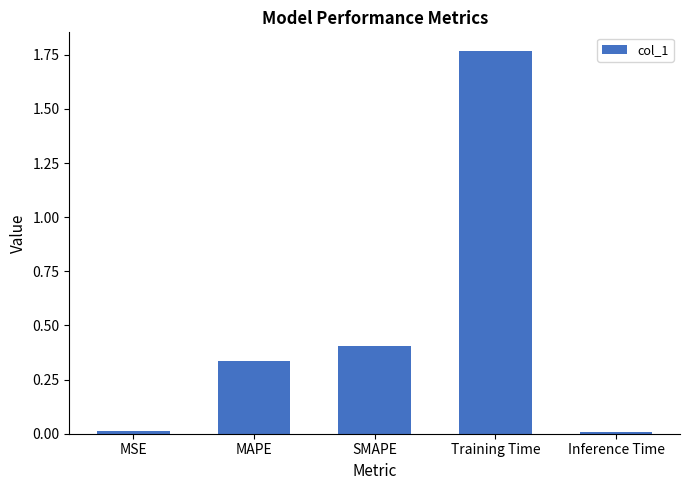

How many bars are there in total?

5